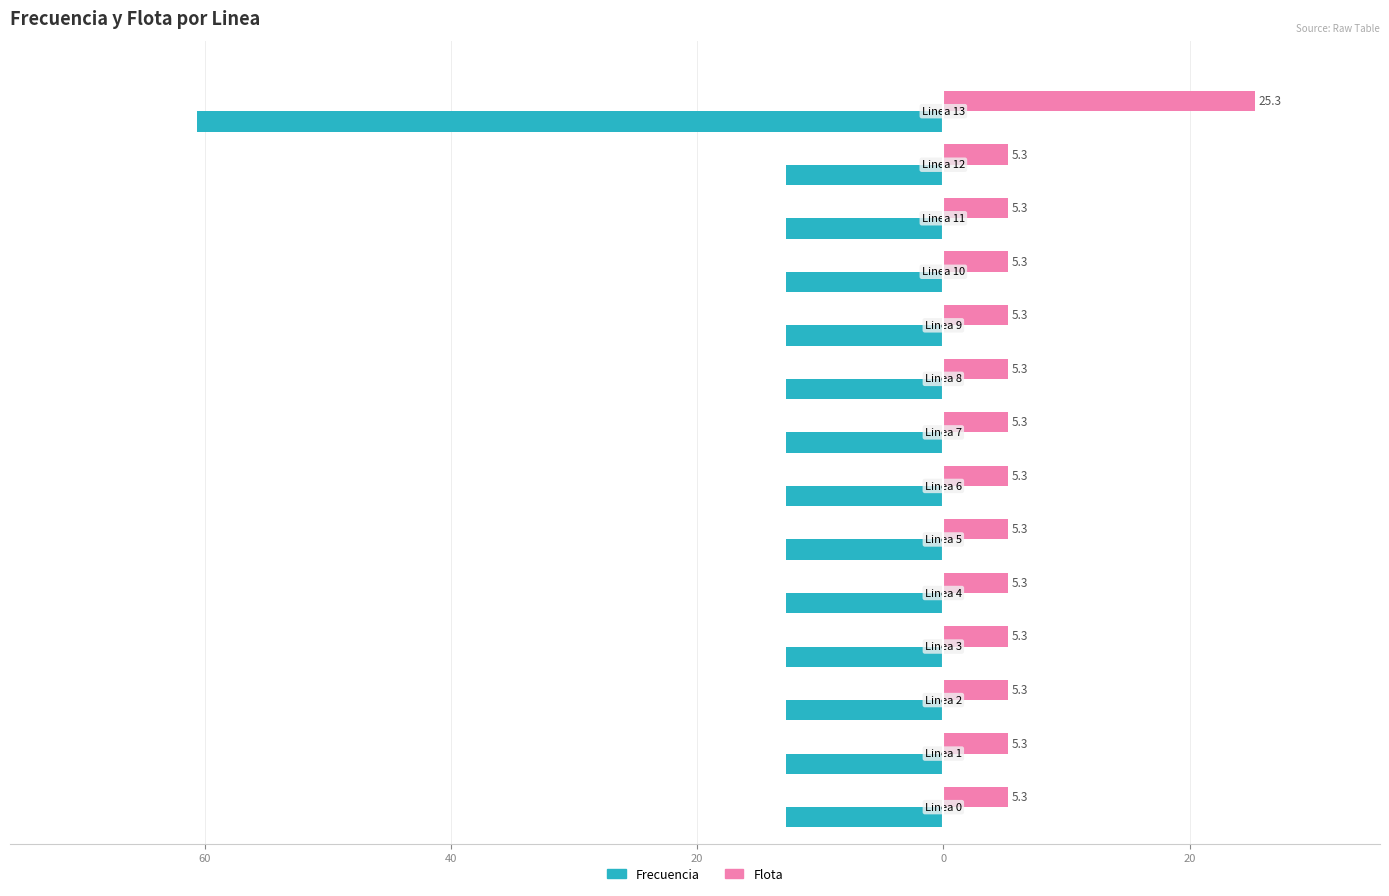

What is the highest value of the Flota series?

25.3